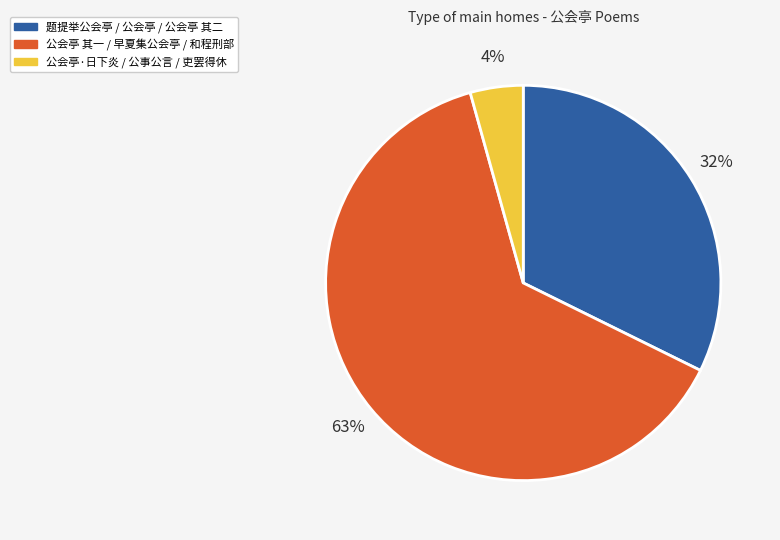

To the nearest percent, what is the average slice percentage?

33%